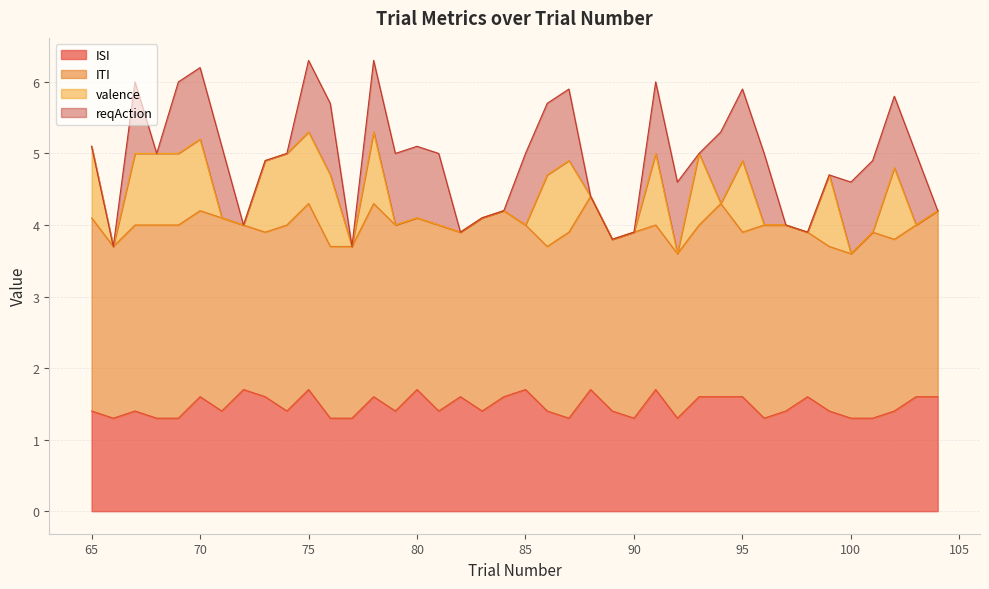

What is the minimum value for ISI?

1.3